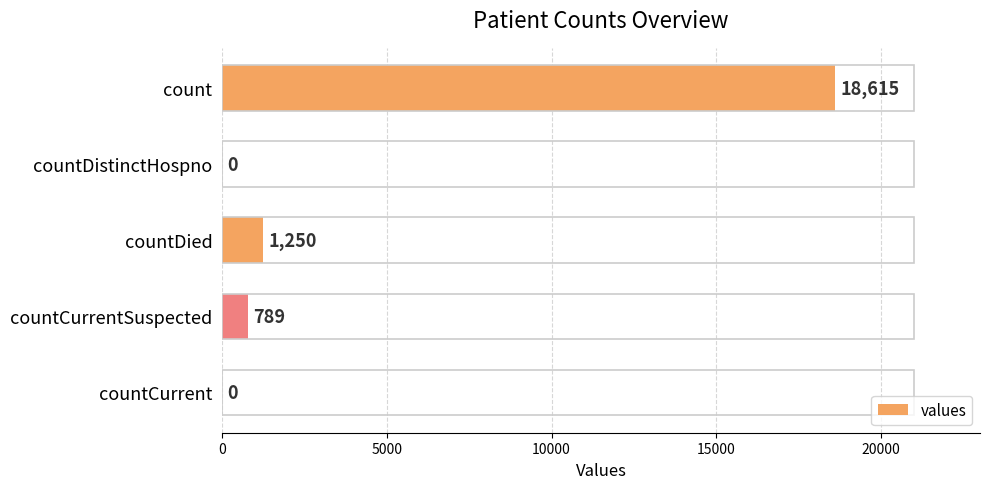

Are the bars horizontal?

Yes